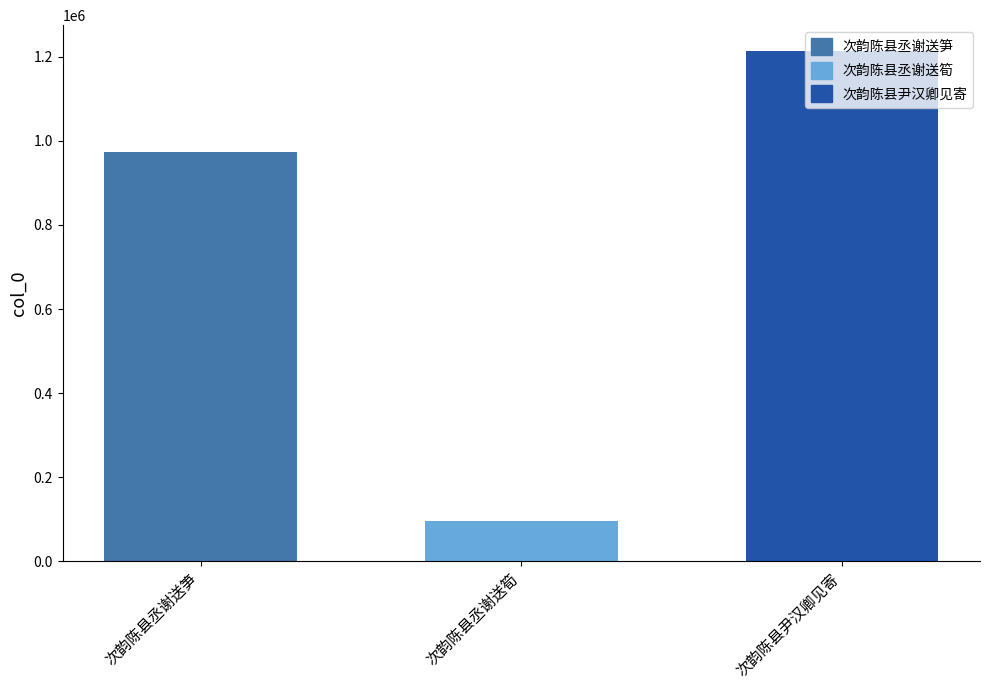

Reading left to right, extract all data points from this chart.

次韵陈县丞谢送笋=972478	次韵陈县丞谢送筍=95547	次韵陈县尹汉卿见寄=1214691